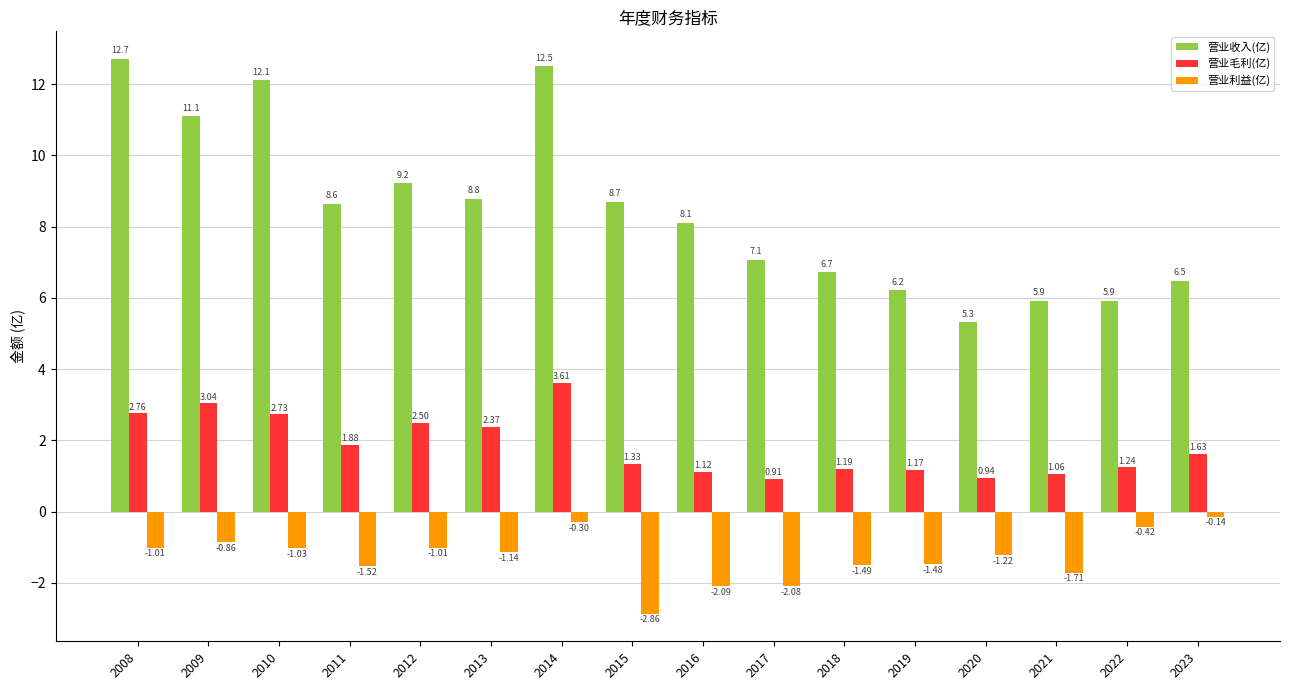

Count the number of categories in the chart.

16